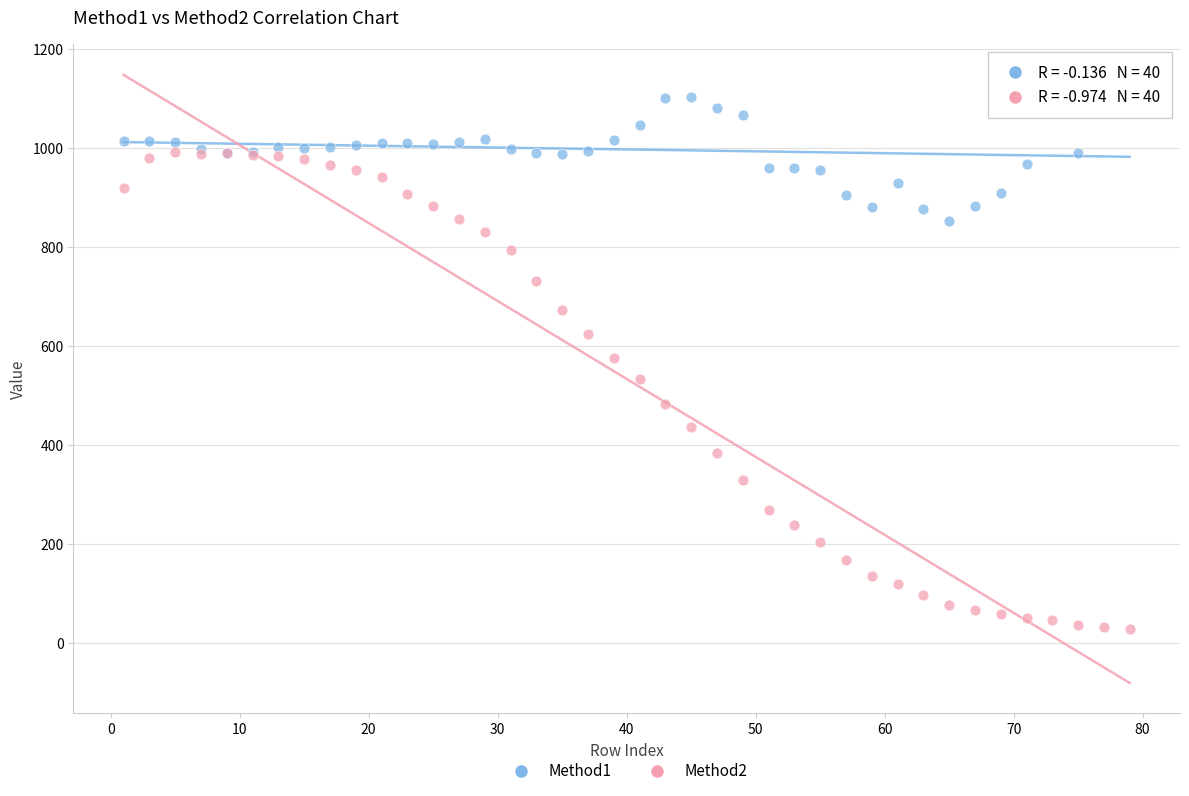

Which series contains the lowest Y value?

Method2